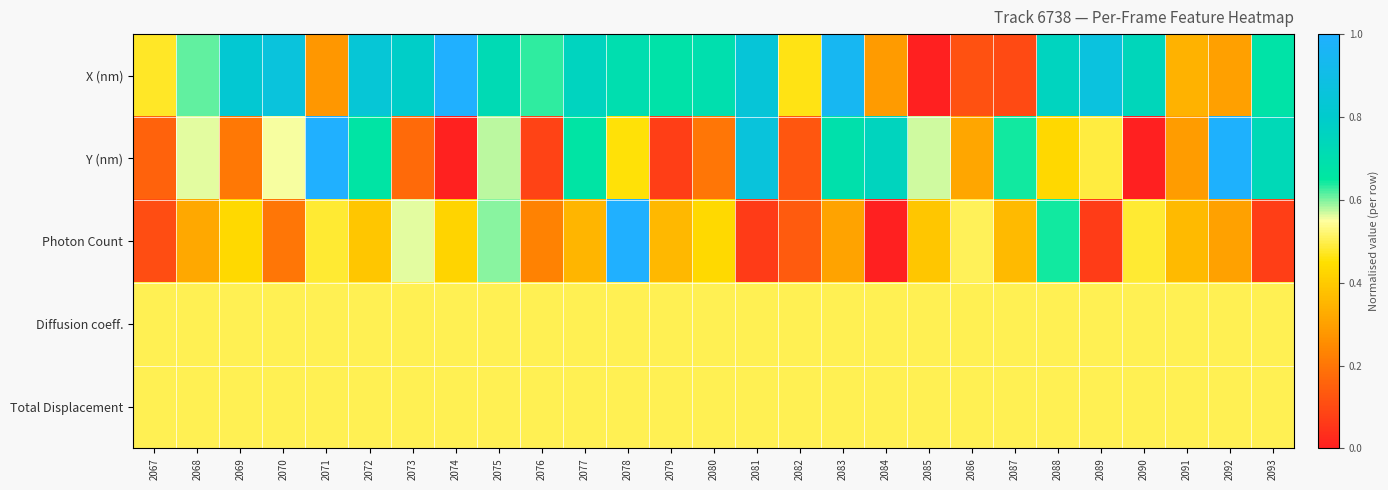

Reading left to right, transcribe all the data shown in this chart.

X (nm): 2067=0.5	2068=0.6	2069=0.8	2070=0.9	2071=0.3	2072=0.8	2073=0.8	2074=1.0	2075=0.7	2076=0.6	2077=0.8	2078=0.7	2079=0.7	2080=0.7	2081=0.8	2082=0.5	2083=0.9	2084=0.3	2085=0.0	2086=0.1	2087=0.1	2088=0.8	2089=0.9	2090=0.7	2091=0.3	2092=0.3	2093=0.7
Y (nm): 2067=0.2	2068=0.6	2069=0.2	2070=0.6	2071=1.0	2072=0.7	2073=0.2	2074=0.0	2075=0.6	2076=0.1	2077=0.7	2078=0.5	2079=0.1	2080=0.2	2081=0.9	2082=0.1	2083=0.7	2084=0.8	2085=0.6	2086=0.3	2087=0.6	2088=0.4	2089=0.5	2090=0.0	2091=0.3	2092=1.0	2093=0.7
Photon Count: 2067=0.1	2068=0.3	2069=0.4	2070=0.2	2071=0.5	2072=0.4	2073=0.6	2074=0.4	2075=0.6	2076=0.2	2077=0.4	2078=1.0	2079=0.4	2080=0.4	2081=0.1	2082=0.1	2083=0.3	2084=0.0	2085=0.4	2086=0.5	2087=0.4	2088=0.6	2089=0.1	2090=0.5	2091=0.4	2092=0.3	2093=0.1
Diffusion coeff.: 2067=0.5	2068=0.5	2069=0.5	2070=0.5	2071=0.5	2072=0.5	2073=0.5	2074=0.5	2075=0.5	2076=0.5	2077=0.5	2078=0.5	2079=0.5	2080=0.5	2081=0.5	2082=0.5	2083=0.5	2084=0.5	2085=0.5	2086=0.5	2087=0.5	2088=0.5	2089=0.5	2090=0.5	2091=0.5	2092=0.5	2093=0.5
Total Displacement: 2067=0.5	2068=0.5	2069=0.5	2070=0.5	2071=0.5	2072=0.5	2073=0.5	2074=0.5	2075=0.5	2076=0.5	2077=0.5	2078=0.5	2079=0.5	2080=0.5	2081=0.5	2082=0.5	2083=0.5	2084=0.5	2085=0.5	2086=0.5	2087=0.5	2088=0.5	2089=0.5	2090=0.5	2091=0.5	2092=0.5	2093=0.5